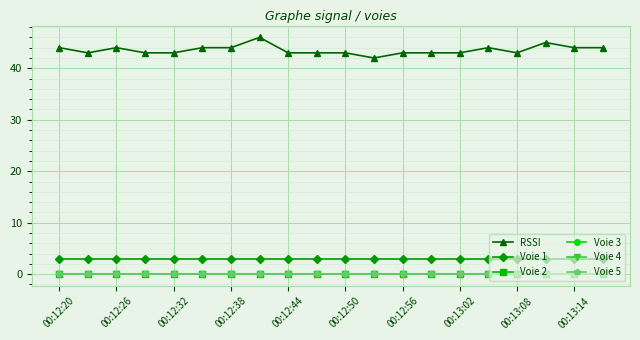

Rank the series by their maximum value, from lowest to highest.

Voie 2, Voie 3, Voie 4, Voie 5, Voie 1, RSSI